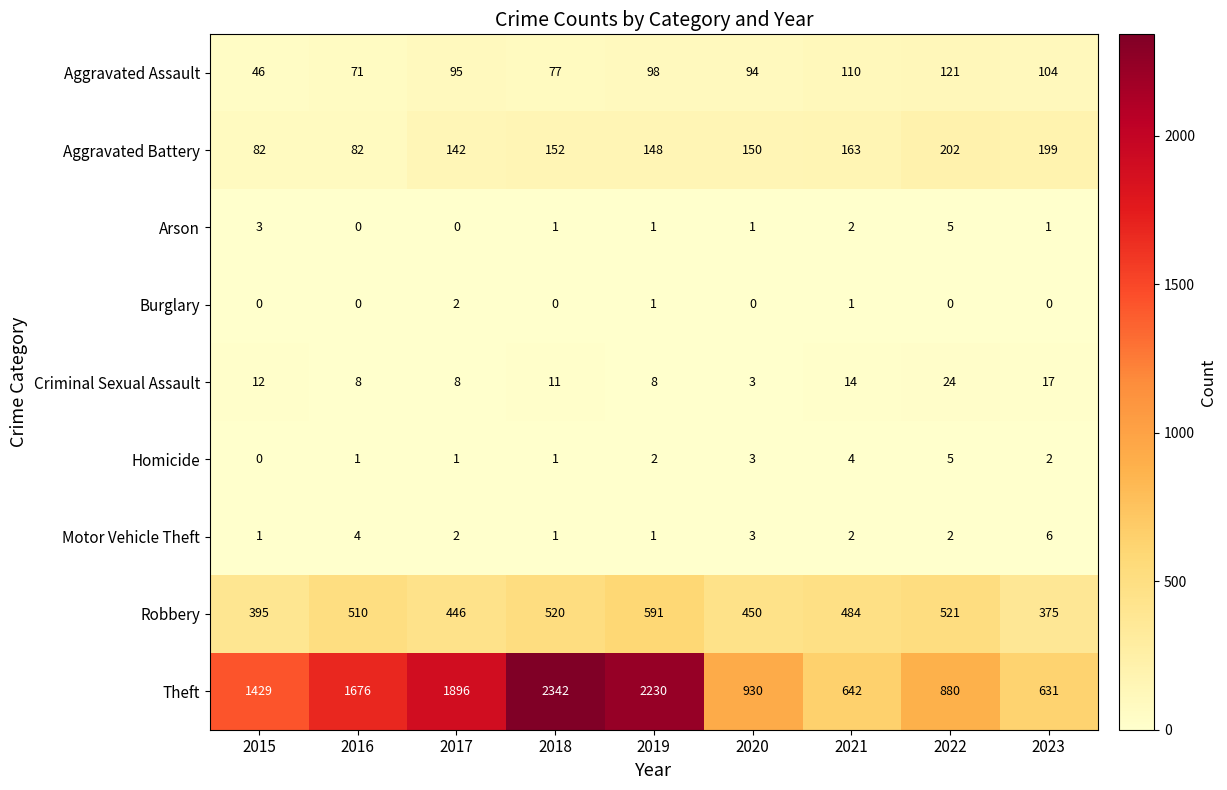

At which label is Arson closest to 2?

2021